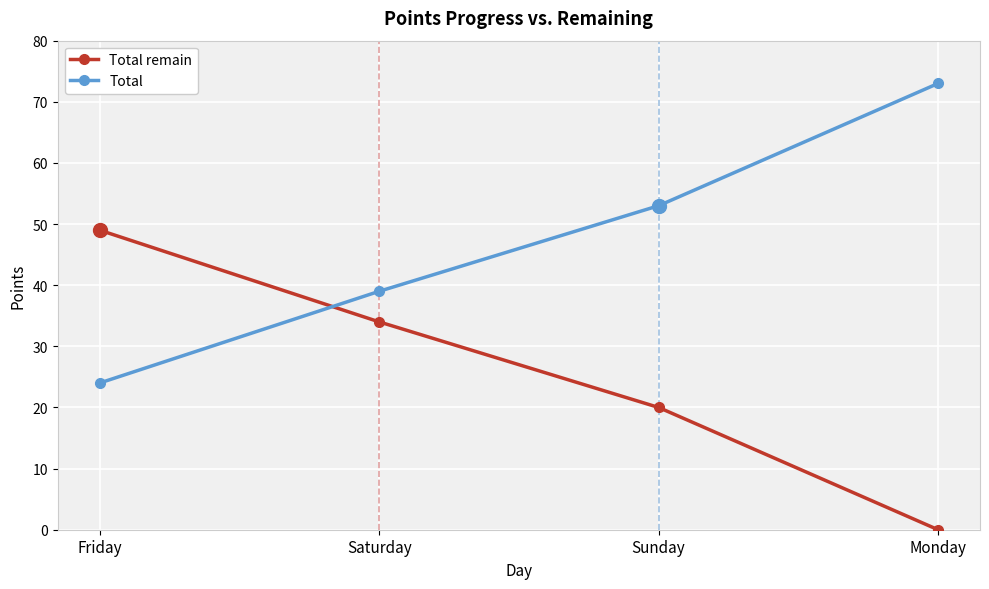

What is the spread (max minus min) of values at Friday?

25